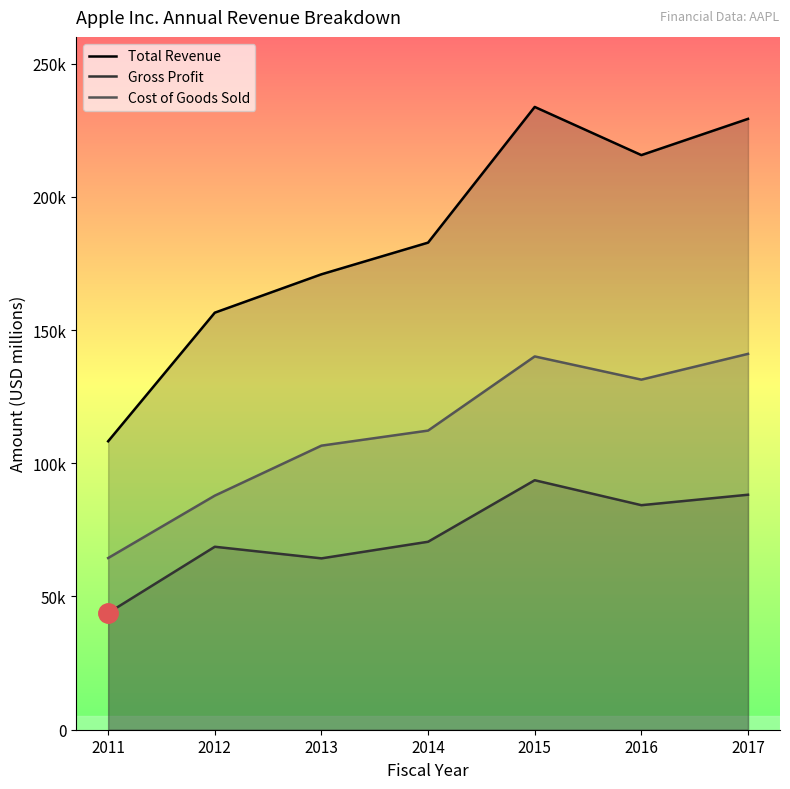

Reading left to right, what are all the values shown in this chart?

Total Revenue: 2011=108249	2012=156508	2013=170910	2014=182795	2015=233715	2016=215639	2017=229234
Gross Profit: 2011=43818	2012=68662	2013=64304	2014=70537	2015=93626	2016=84263	2017=88186
Cost of Goods Sold: 2011=64431	2012=87846	2013=106606	2014=112258	2015=140089	2016=131376	2017=141048